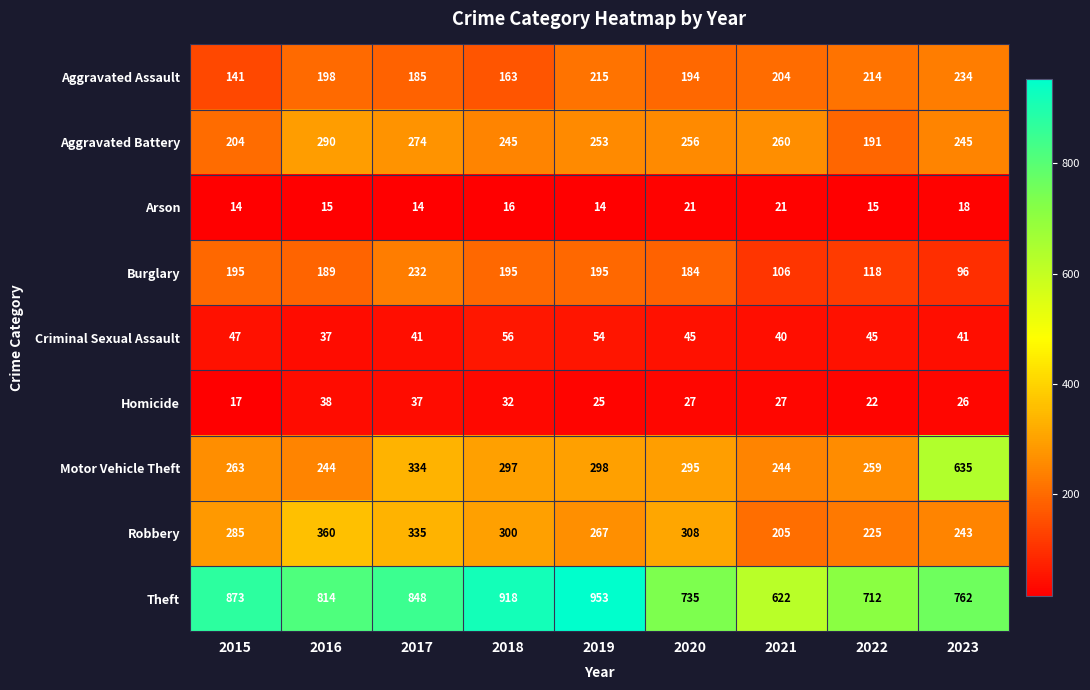

Which series has the widest spread of values?

Motor Vehicle Theft